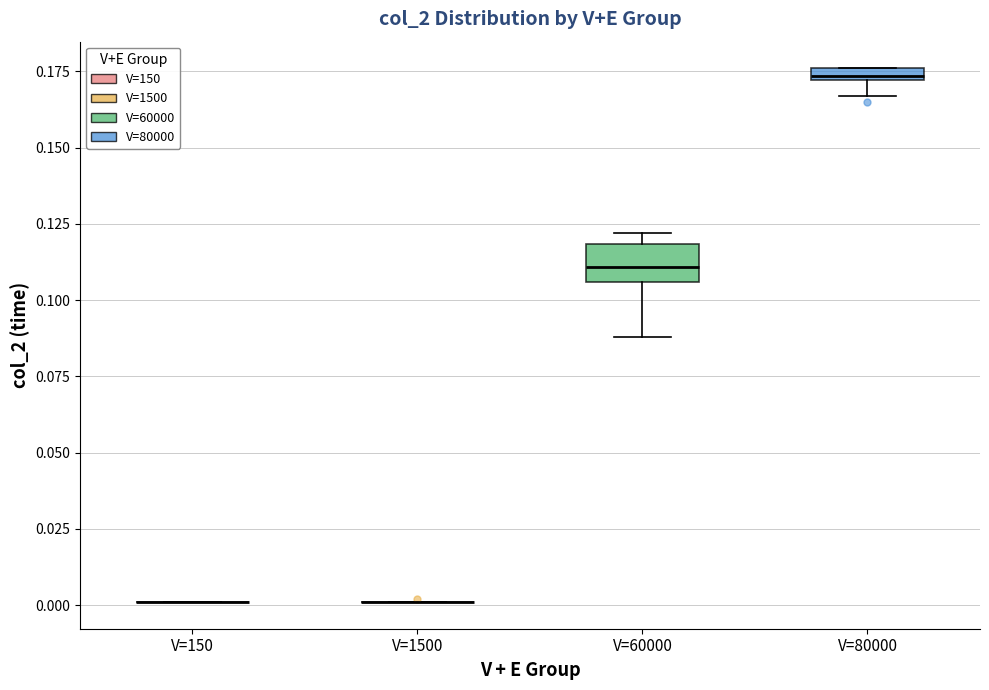

Comparing the boxes themselves (not the whiskers), which one is the tallest?

V=60000